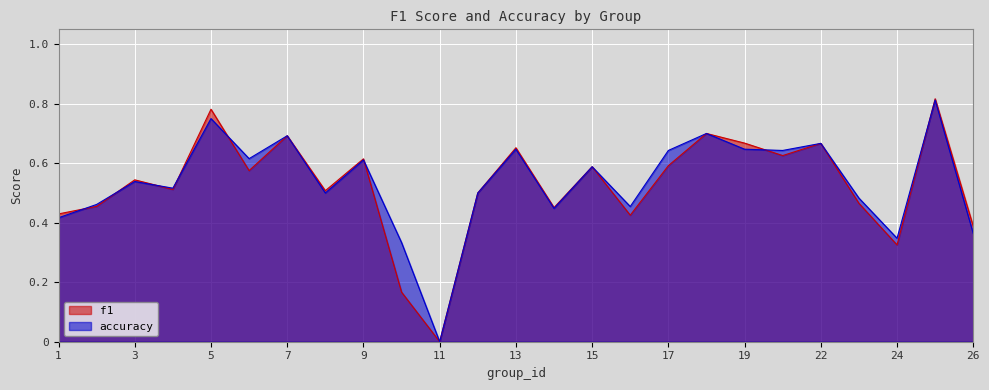

Reading right to left, extract all data points from this chart.

f1: 26=0.4	25=0.8	24=0.3	23=0.5	22=0.7	21=0.6	19=0.7	18=0.7	17=0.6	16=0.4	15=0.6	14=0.5	13=0.7	12=0.5	11=0.0	10=0.2	9=0.6	8=0.5	7=0.7	6=0.6	5=0.8	4=0.5	3=0.5	2=0.5	1=0.4
accuracy: 26=0.4	25=0.8	24=0.3	23=0.5	22=0.7	21=0.6	19=0.6	18=0.7	17=0.6	16=0.5	15=0.6	14=0.4	13=0.6	12=0.5	11=0.0	10=0.3	9=0.6	8=0.5	7=0.7	6=0.6	5=0.8	4=0.5	3=0.5	2=0.5	1=0.4